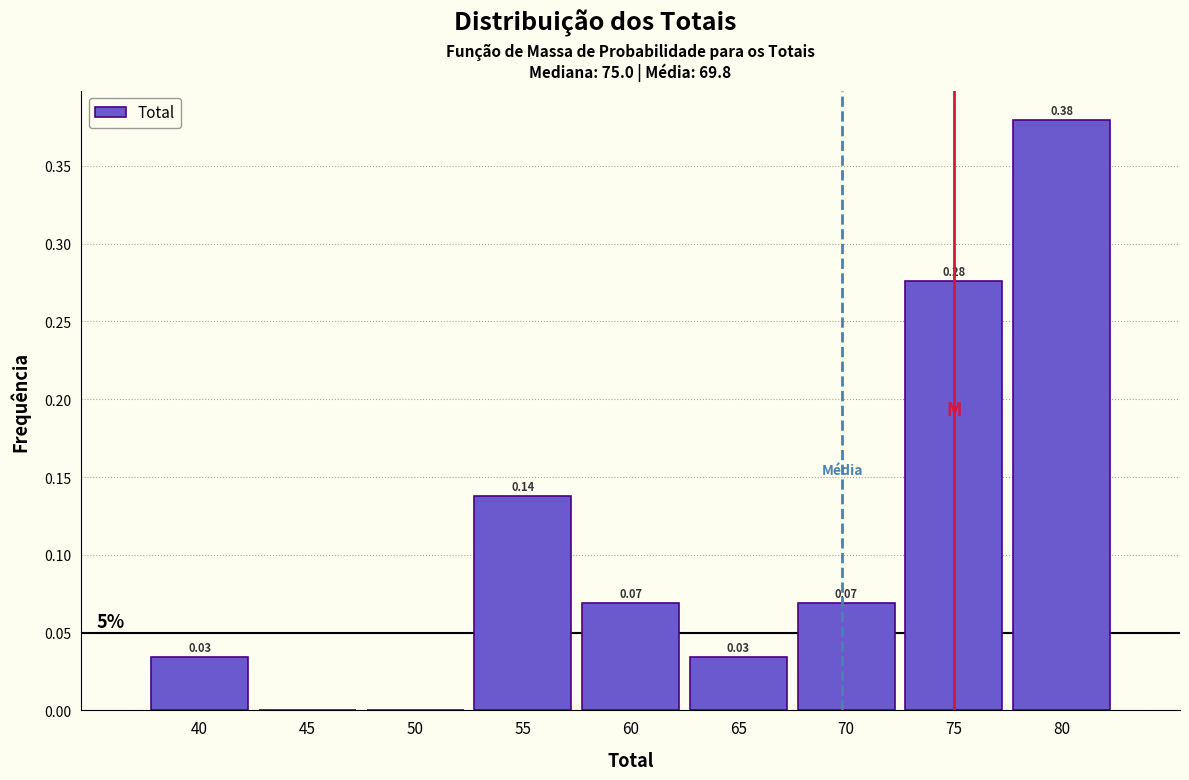

Which range on the x-axis has the tallest bar?

77.5 to 82.5